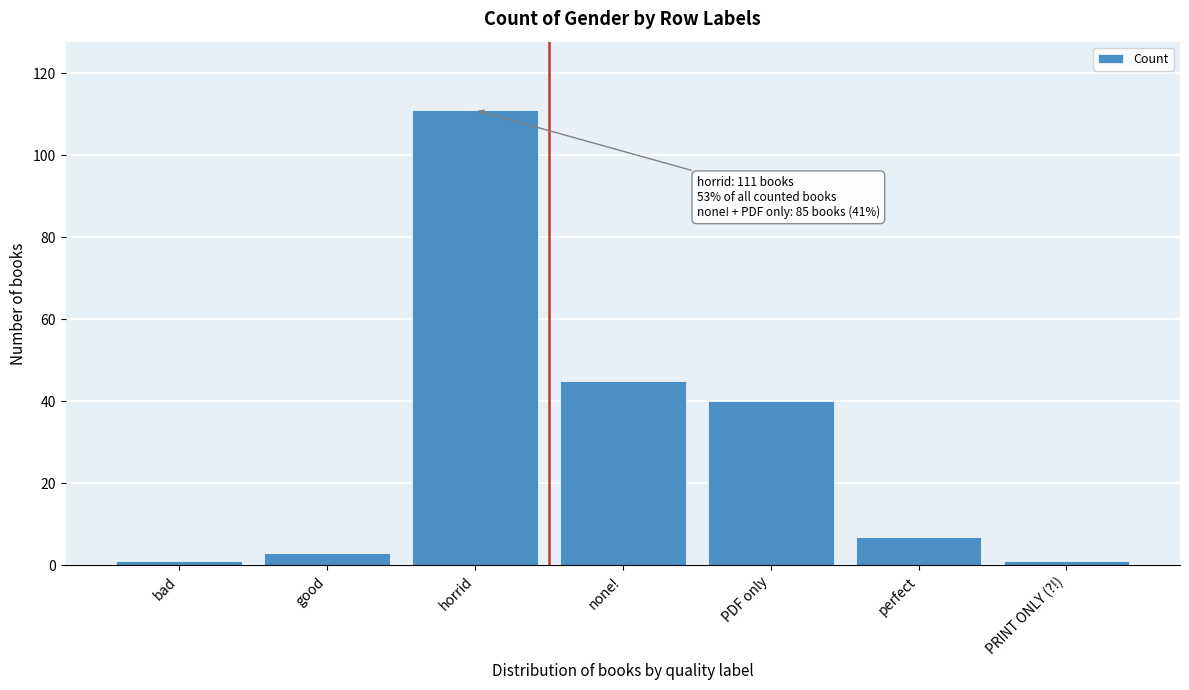

Reading right to left, what are all the values shown in this chart?

PRINT ONLY (?!)=1	perfect=7	PDF only=40	none!=45	horrid=111	good=3	bad=1